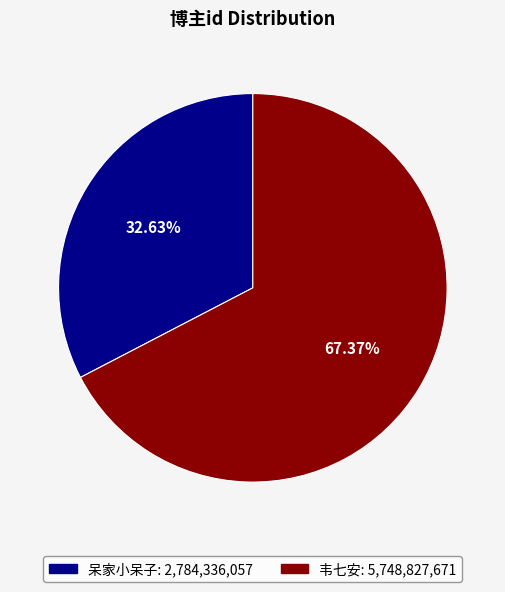

To the nearest percent, what percentage of the pie is 呆家小呆子?

33%